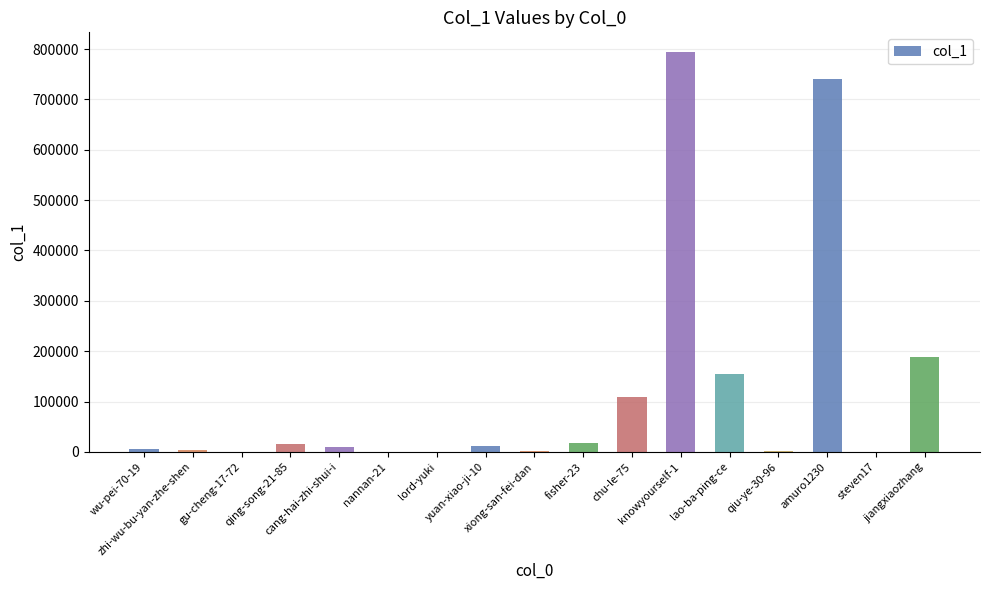

What is the maximum value shown in the chart?

793526